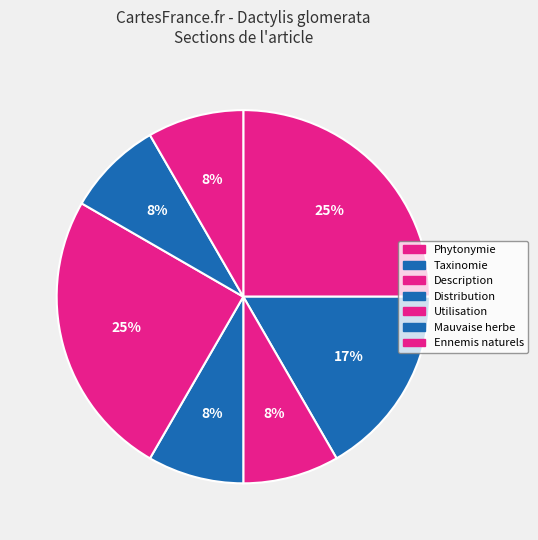

Is it true that Taxinomie is 8% of the pie?

False